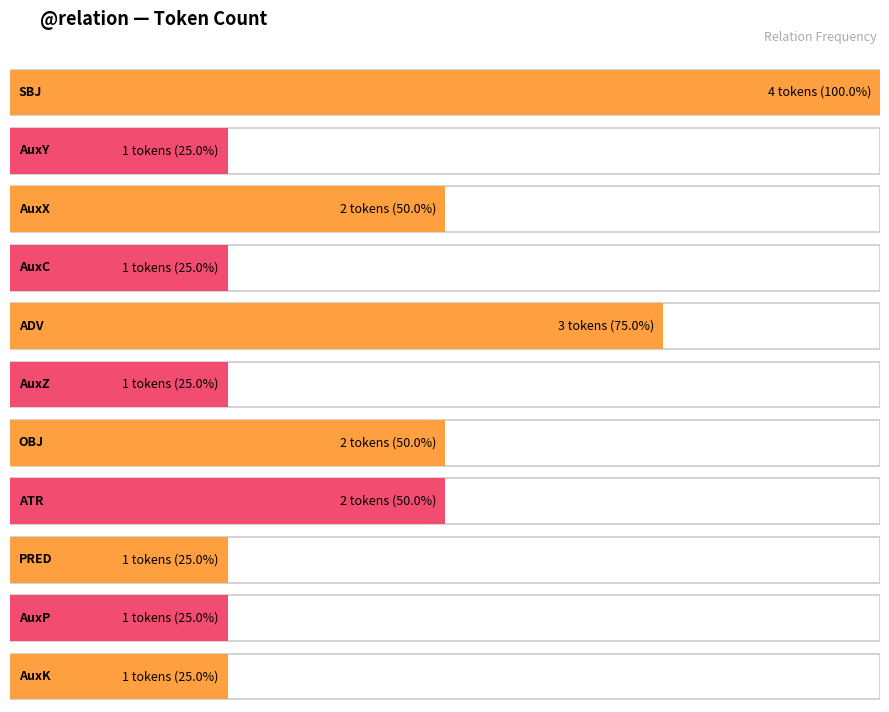

What is the sum of all values?

19